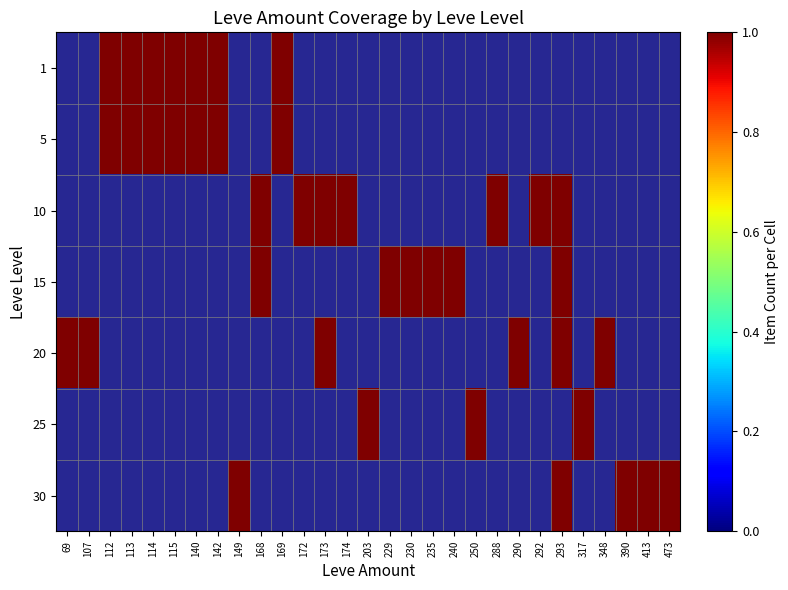

List the series in order of their peak value, highest first.

1, 5, 10, 15, 20, 25, 30